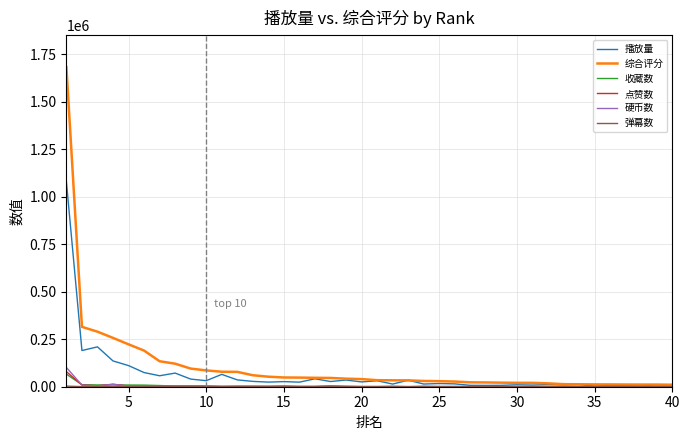

What is the maximum value for 播放量?

1078274